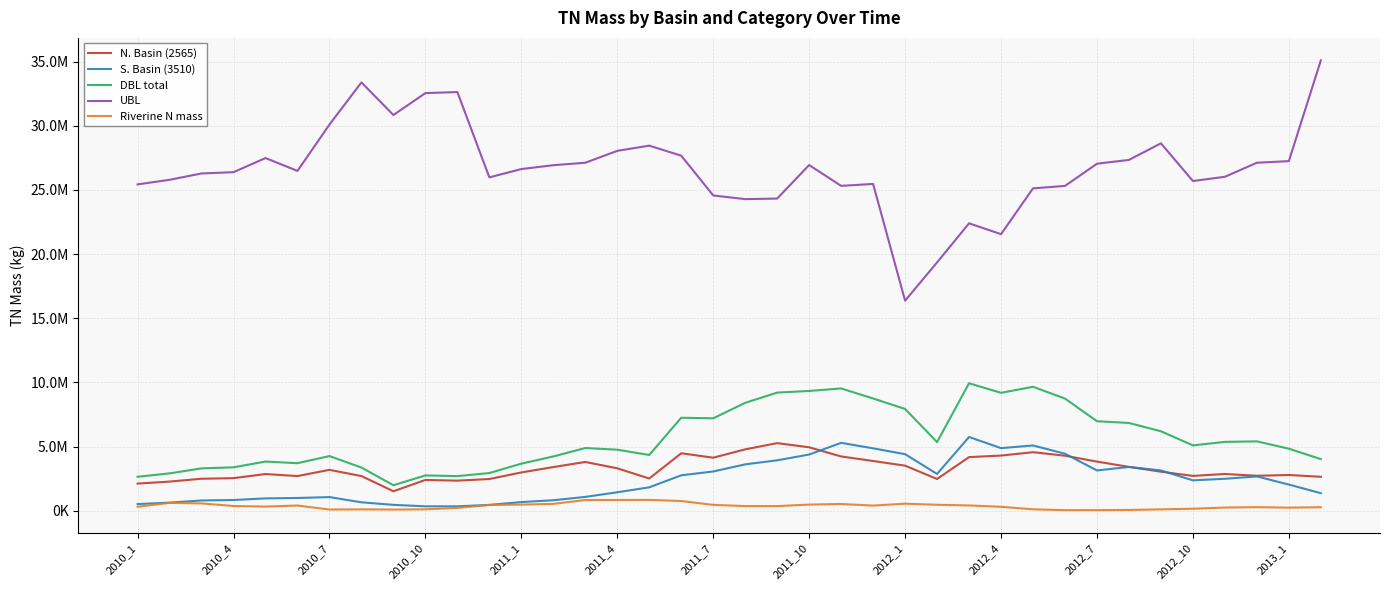

What are all the series names shown in the legend?

N. Basin (2565), S. Basin (3510), DBL total, UBL, Riverine N mass